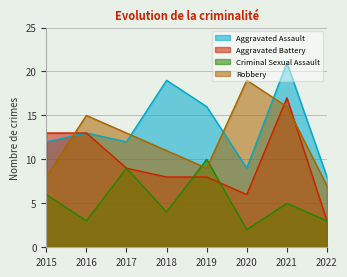

Where is Robbery nearest to the value 13?

2017